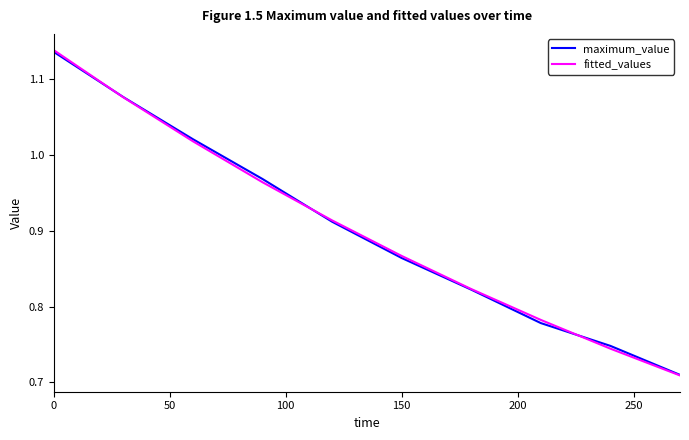

Which series has the widest spread of values?

fitted_values